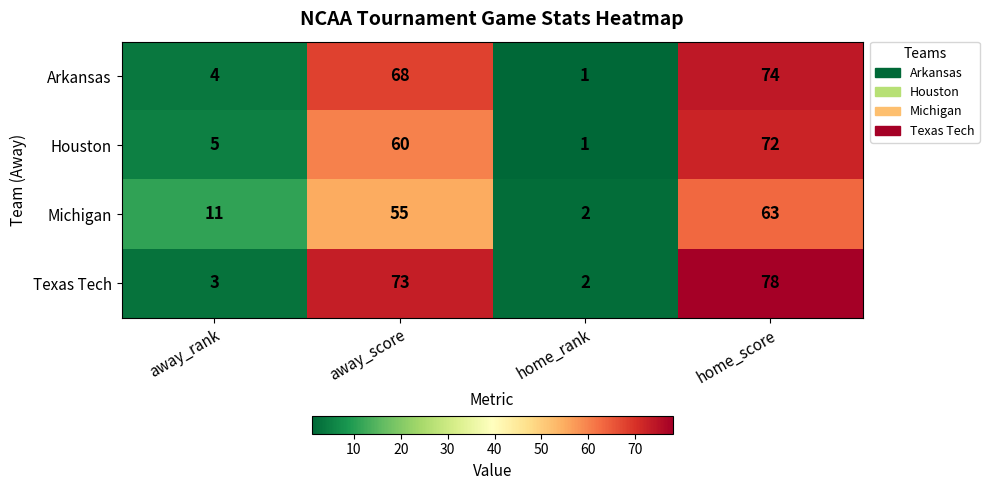

Count the number of categories in the chart.

4